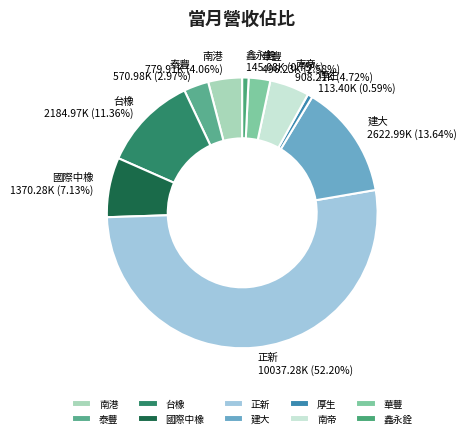

Is it true that 國際中橡 is 7% of the pie?

True